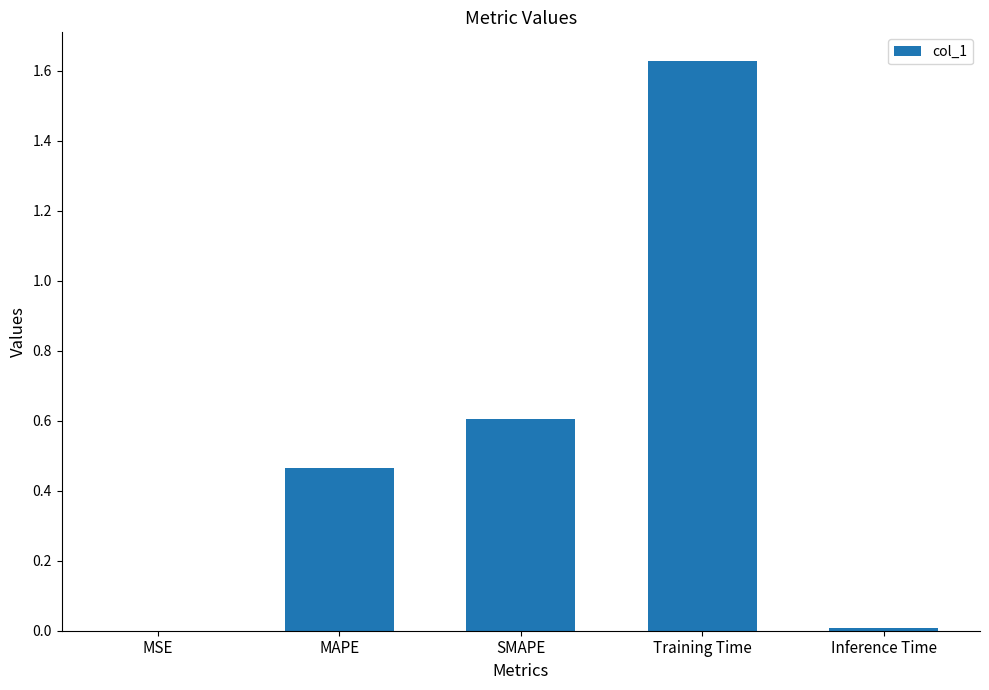

What is the sum of all values?

2.7